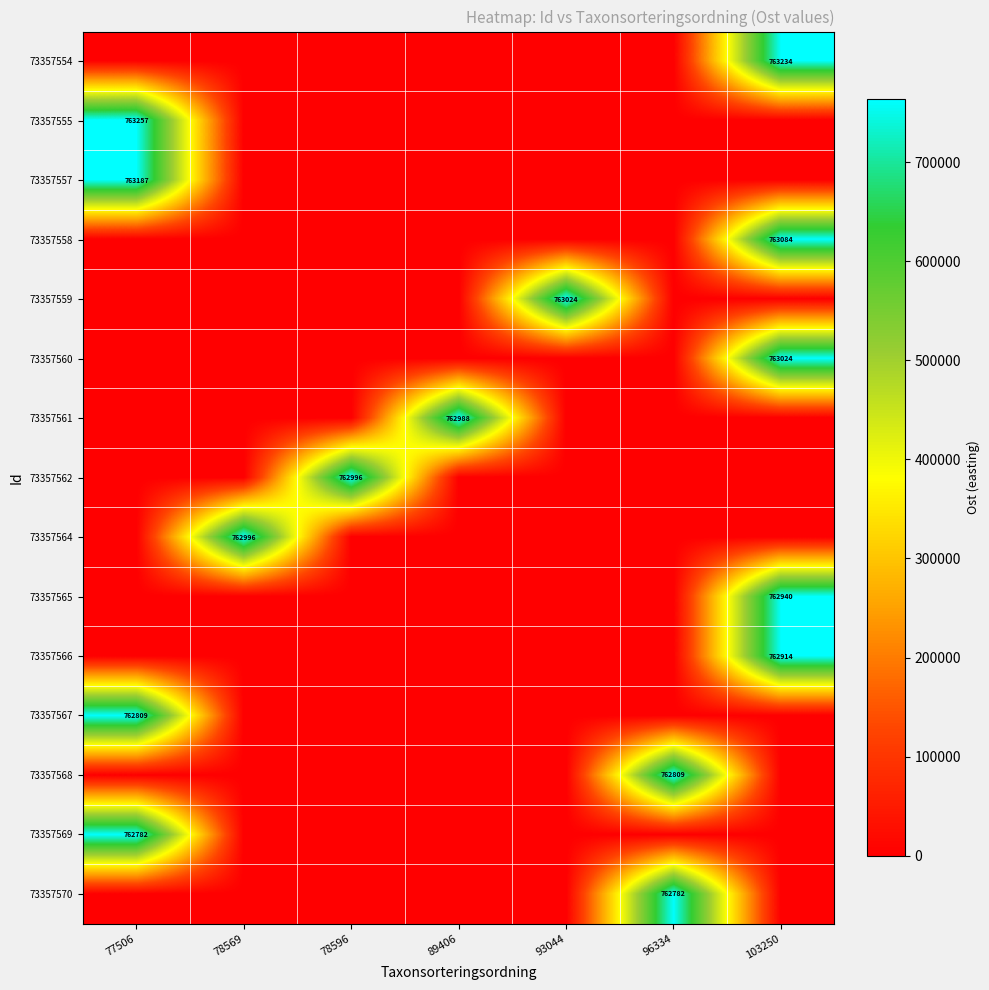

True or false: 73357569 has a value of 762782 at 77506.

True